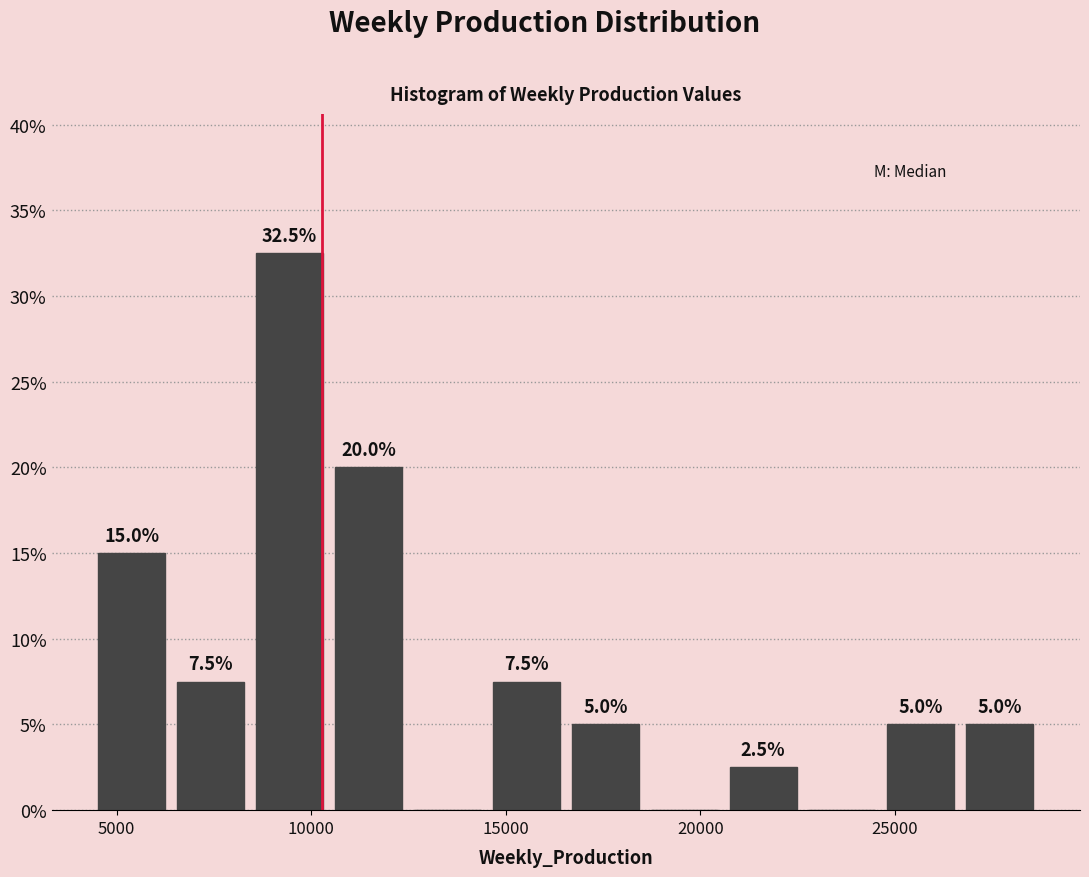

Over which range of the x-axis is the bar tallest?

8500 to 10500